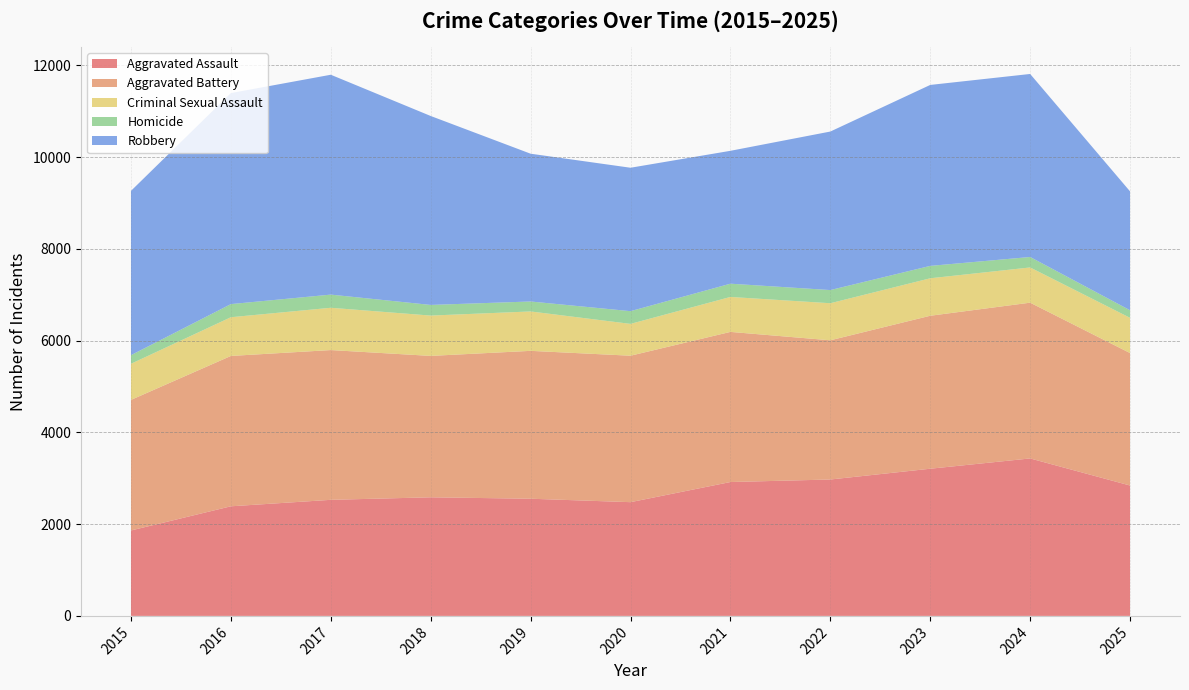

Reading left to right, list all the values displayed in this chart.

Aggravated Assault: 1862	2389	2530	2585	2554	2479	2918	2973	3208	3432	2842
Aggravated Battery: 2846	3277	3264	3082	3223	3192	3272	3034	3334	3395	2887
Criminal Sexual Assault: 787	844	922	879	859	694	762	808	817	768	768
Homicide: 188	286	287	232	217	277	289	287	270	228	165
Robbery: 3581	4599	4792	4118	3221	3126	2896	3455	3944	3989	2591